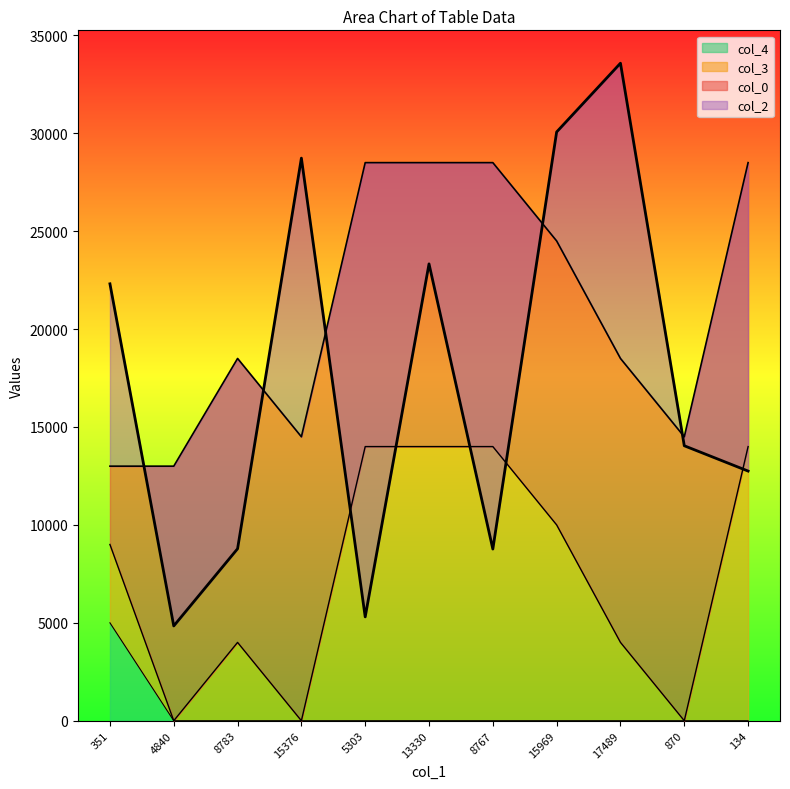

What is the approximate value of col_2 at 5303, to the nearest 100?

5300